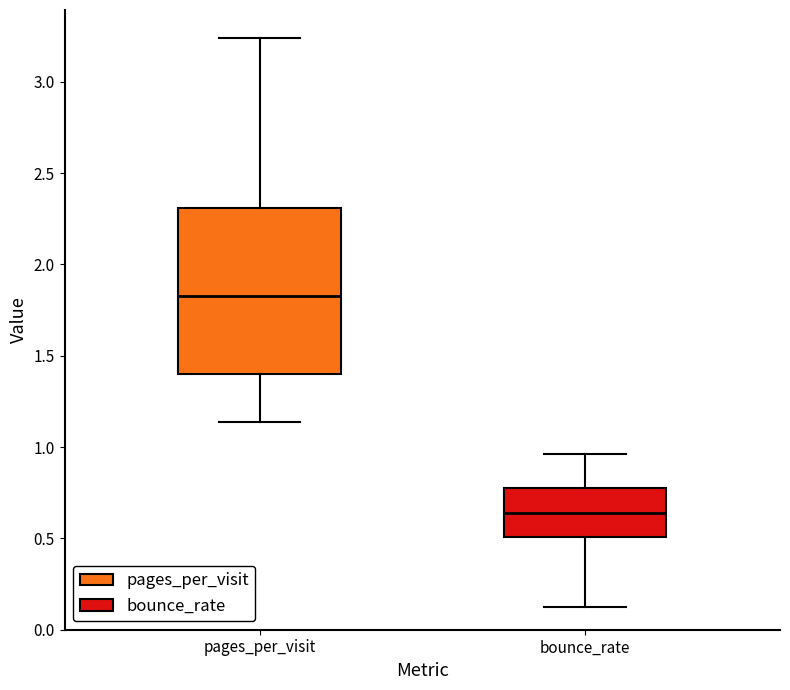

Which box's median line is the highest?

pages_per_visit